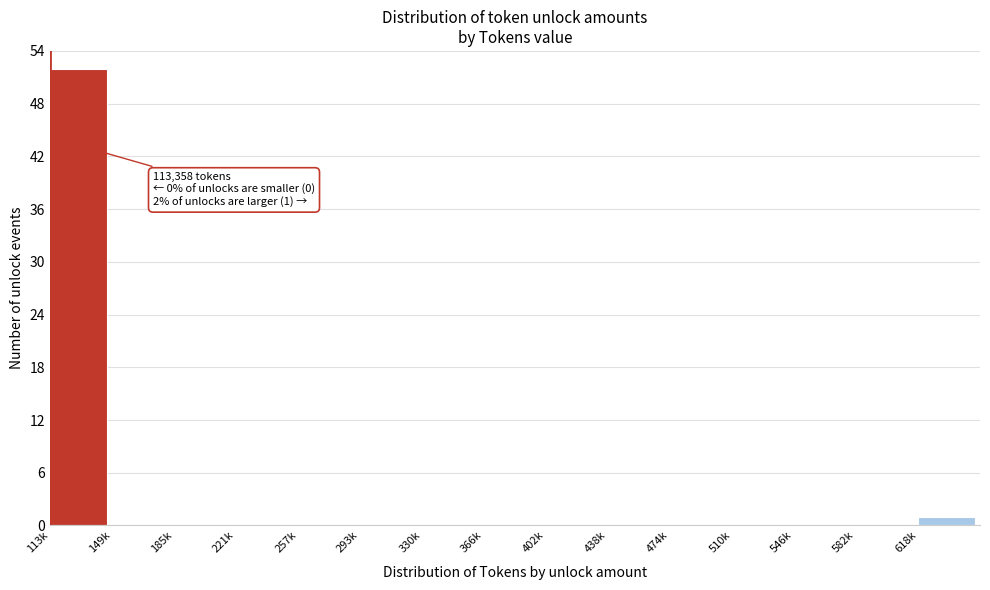

Reading left to right, what are all the values shown in this chart?

113k=52	149k=0	185k=0	221k=0	257k=0	293k=0	330k=0	366k=0	402k=0	438k=0	474k=0	510k=0	546k=0	582k=0	618k=1